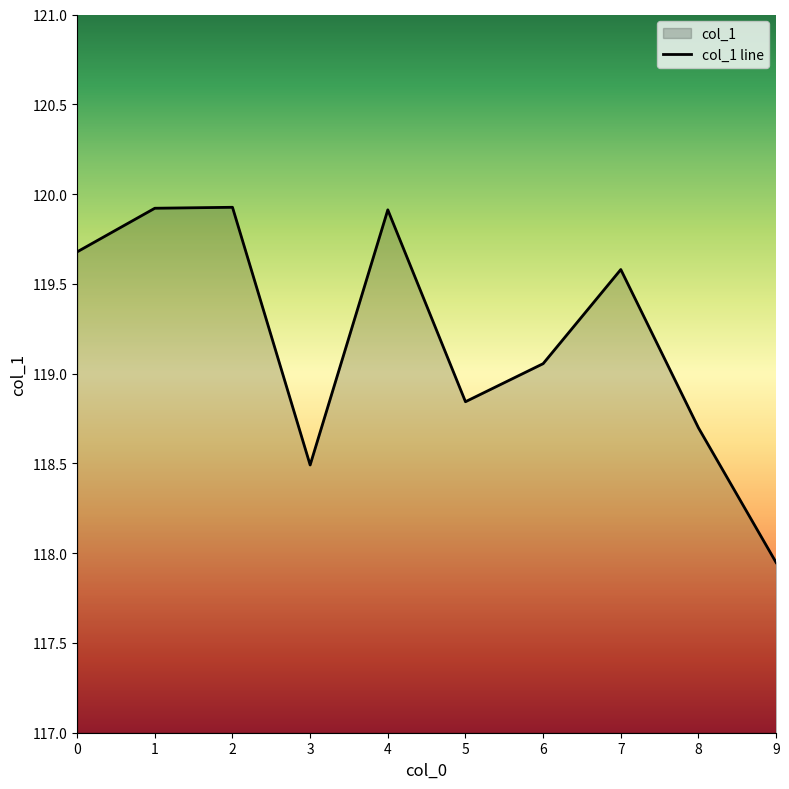

How many series are shown in this chart?

1